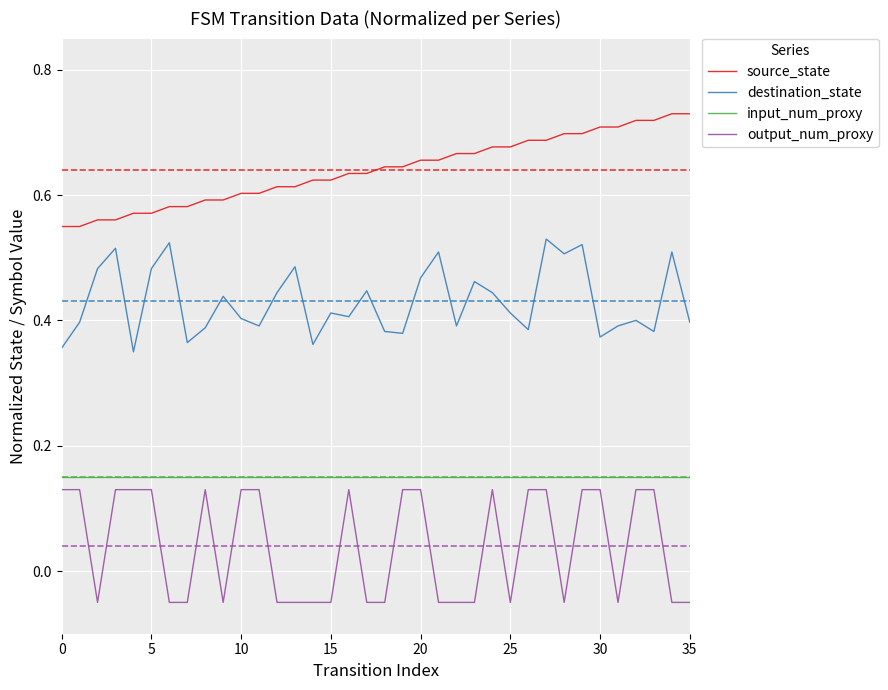

True or false: source_state and destination_state intersect in this chart.

False